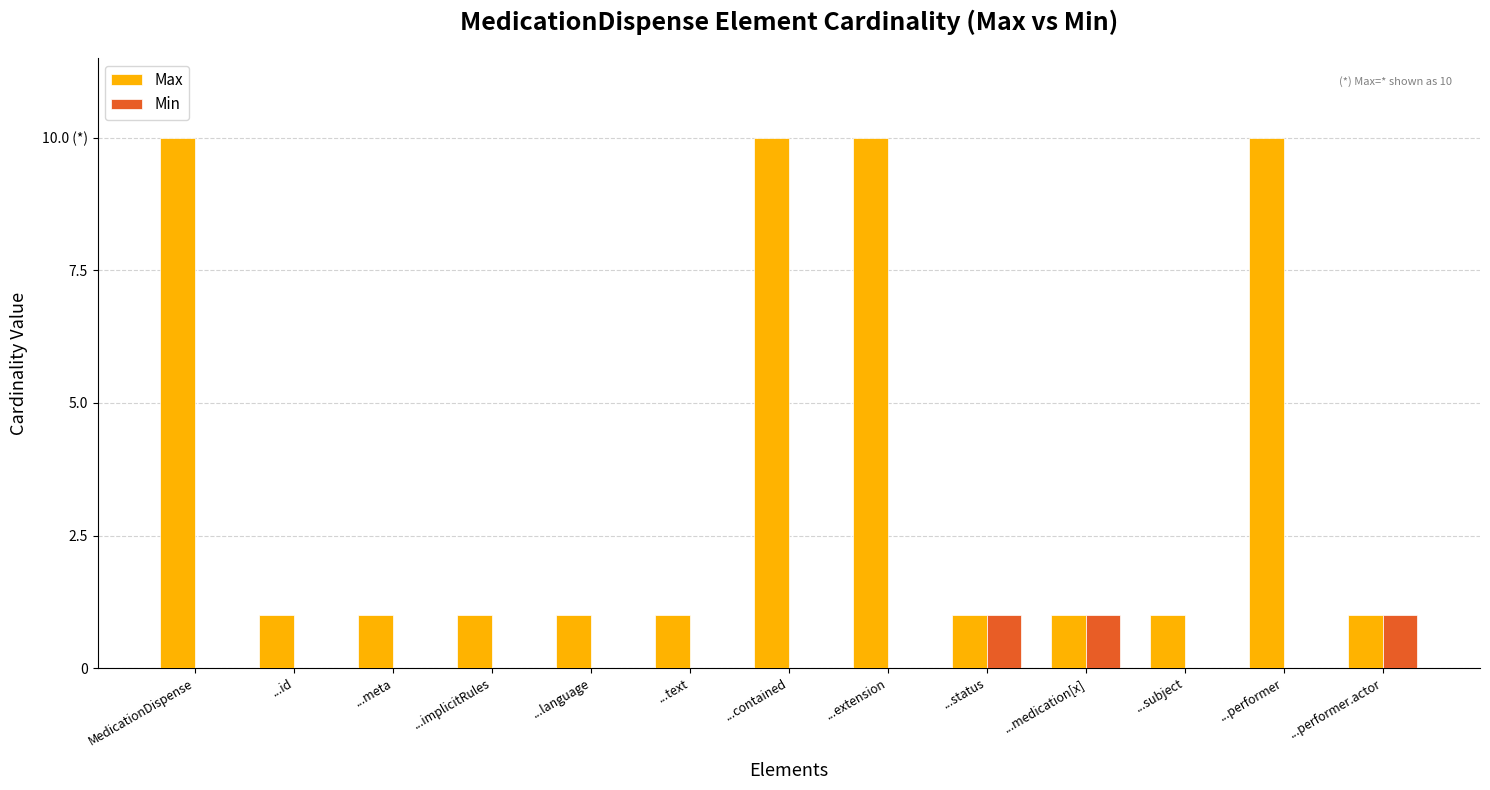

Reading left to right, transcribe all the data shown in this chart.

Max: MedicationDispense=10	...id=1	...meta=1	...implicitRules=1	...language=1	...text=1	...contained=10	...extension=10	...status=1	...medication[x]=1	...subject=1	...performer=10	...performer.actor=1
Min: MedicationDispense=0	...id=0	...meta=0	...implicitRules=0	...language=0	...text=0	...contained=0	...extension=0	...status=1	...medication[x]=1	...subject=0	...performer=0	...performer.actor=1